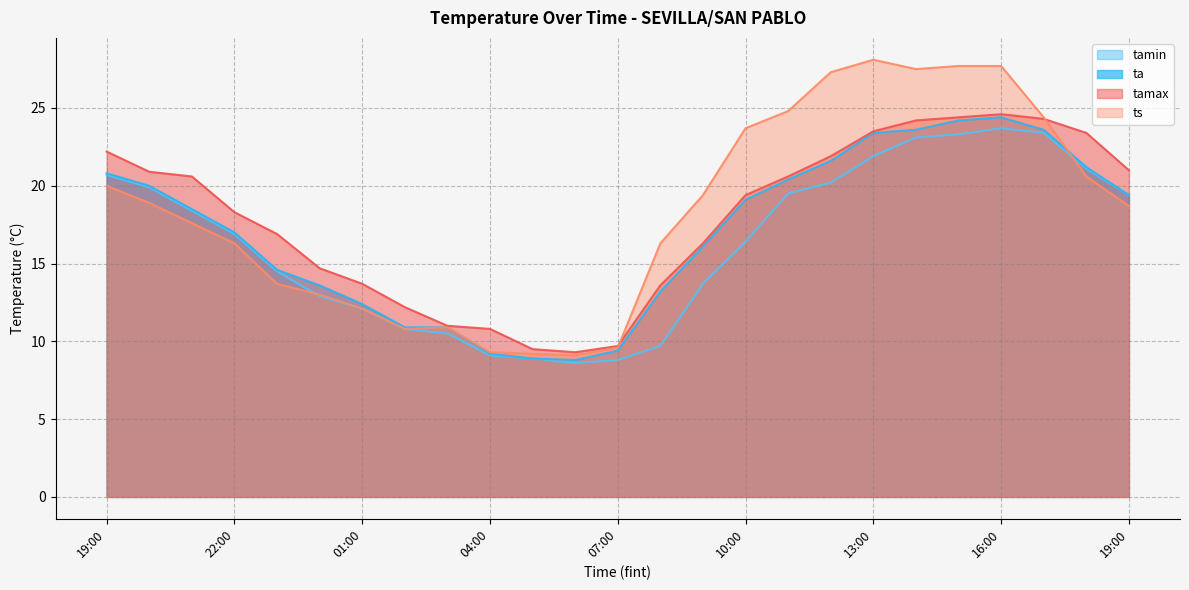

What is the value of the ts point at the 9th from the left?

10.9